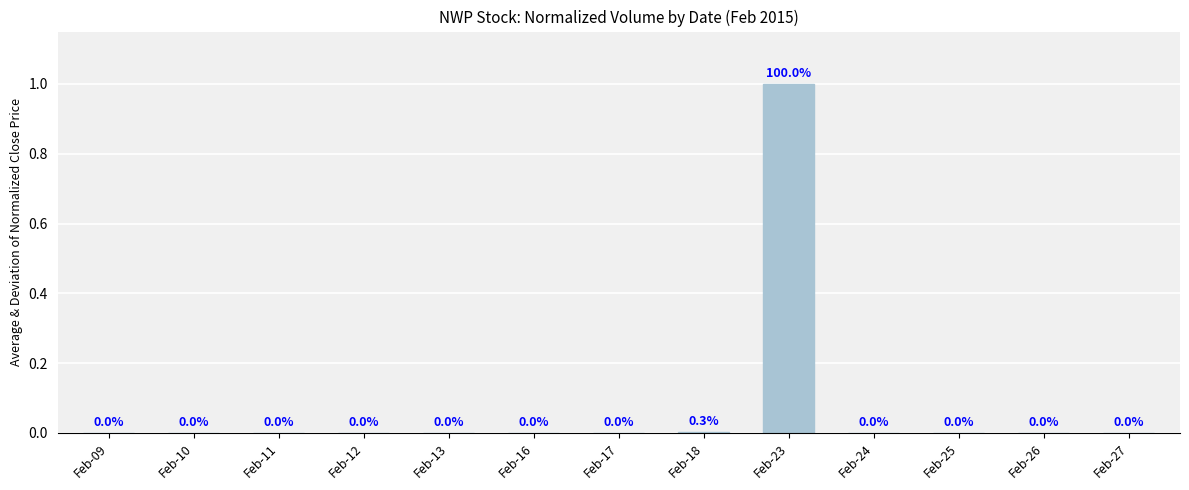

Which label corresponds to the largest value in the chart?

Feb-23